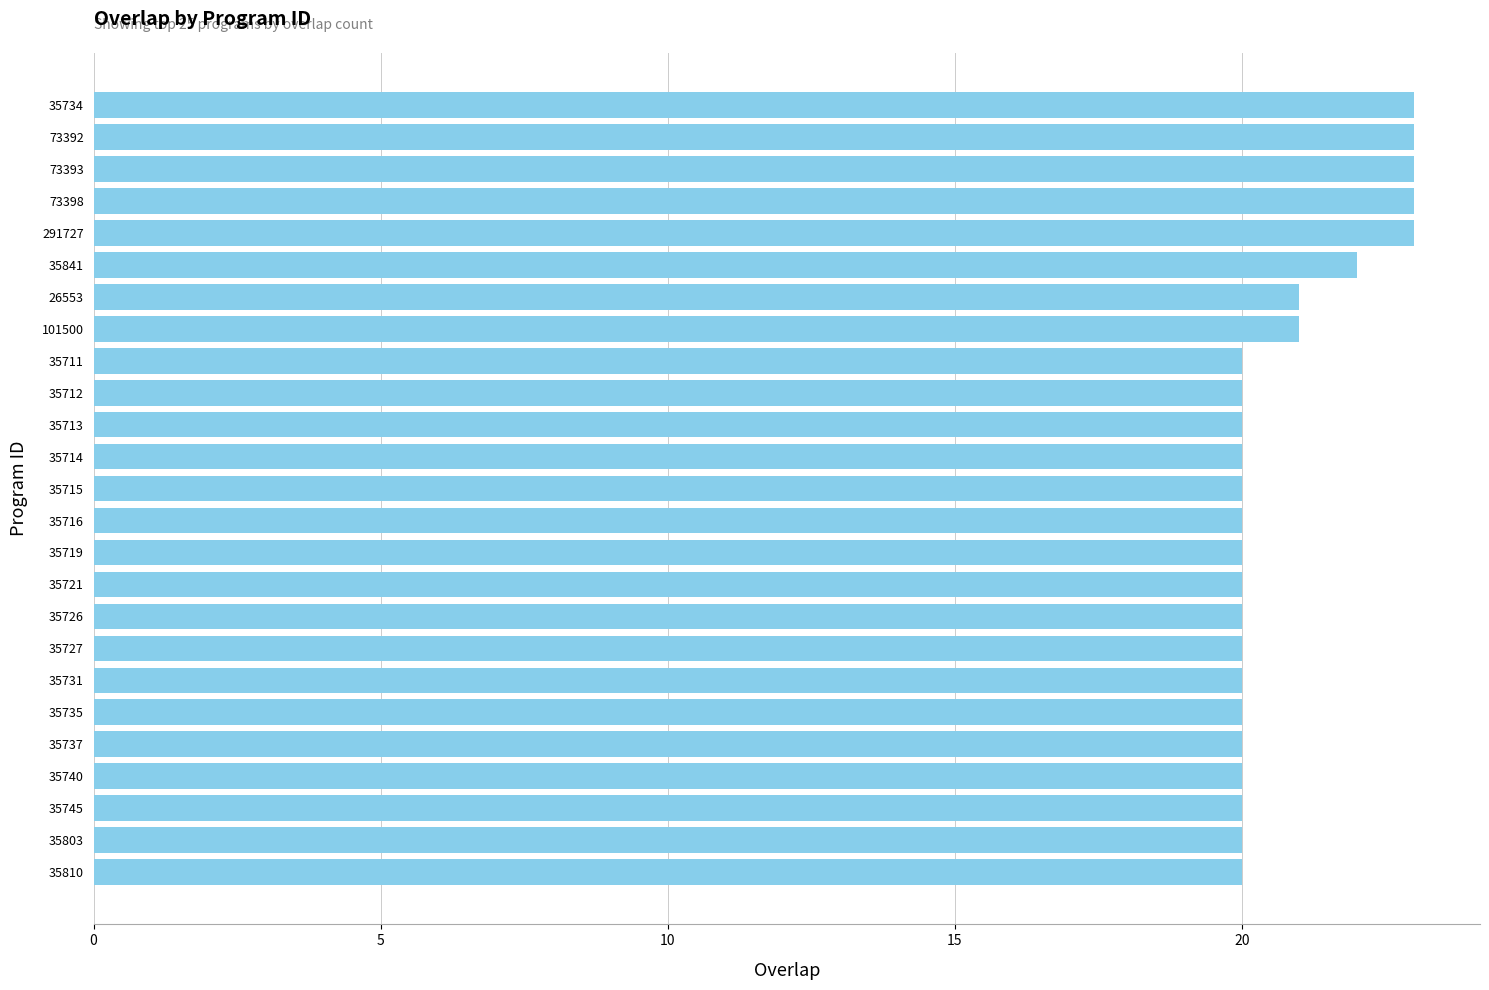

What is the smallest value displayed?

20